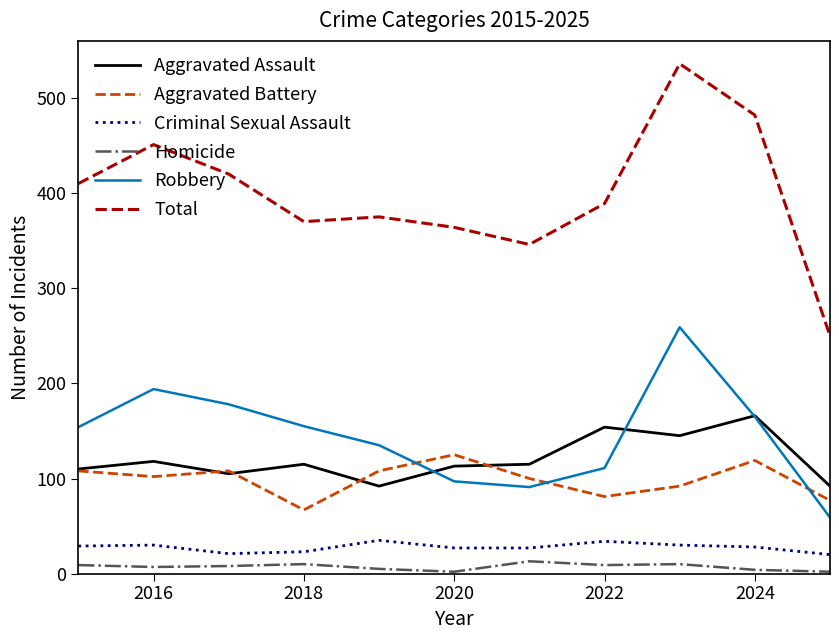

True or false: Criminal Sexual Assault and Total intersect in this chart.

False